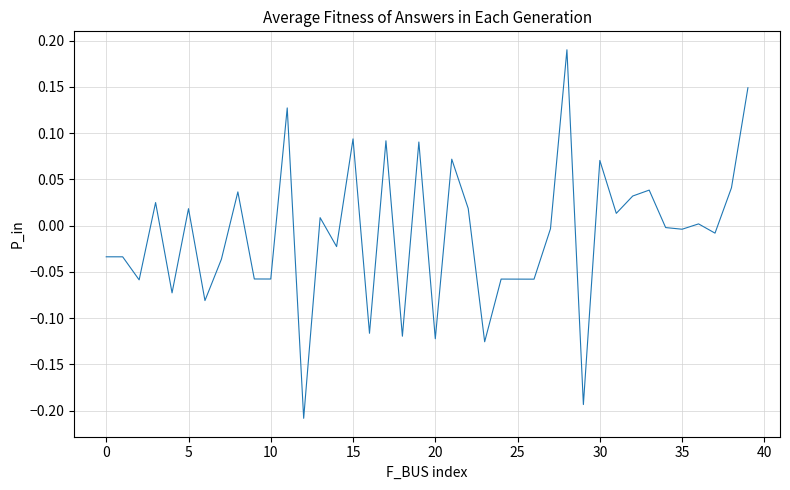

What is the difference between the maximum and minimum values?

0.4